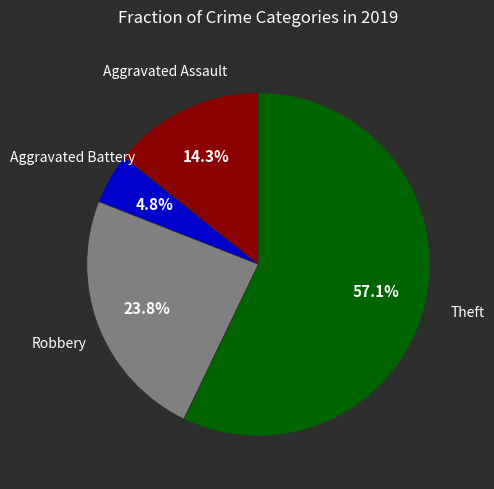

Count the number of slices in the pie.

4